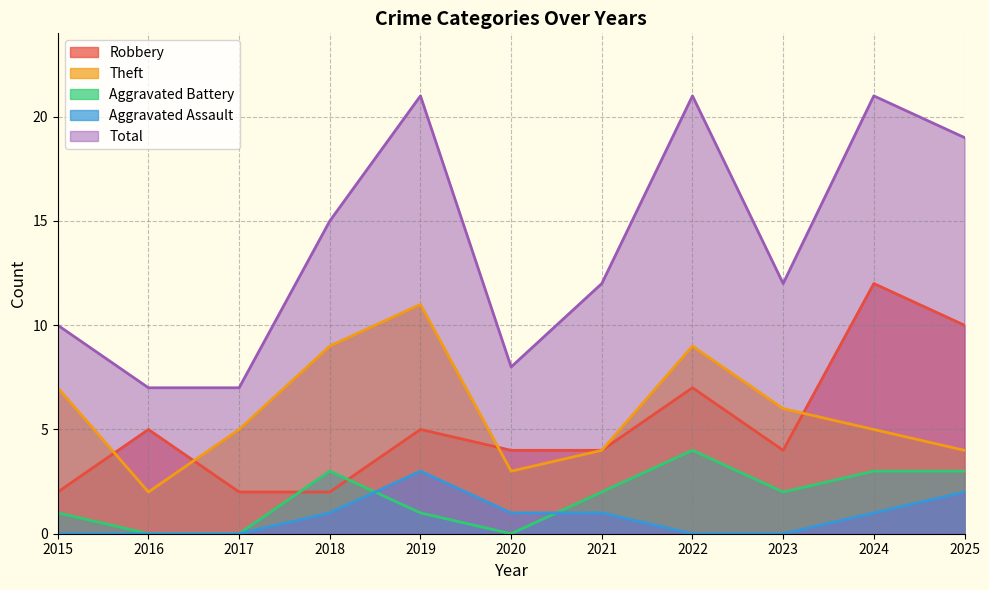

What is the value of the Robbery point at the 3rd from the left?

2